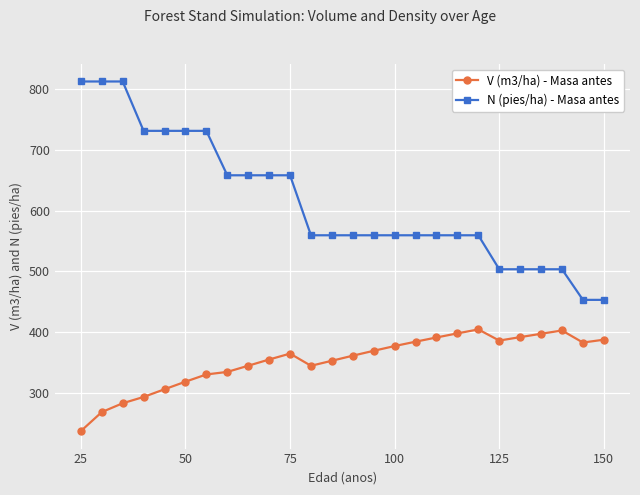

What is the sum of all N (pies/ha) - Masa antes values?

15951.9